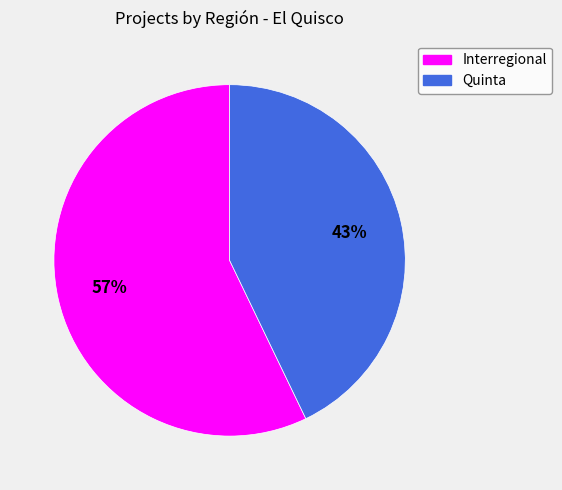

To the nearest percent, what portion does Interregional represent?

57%